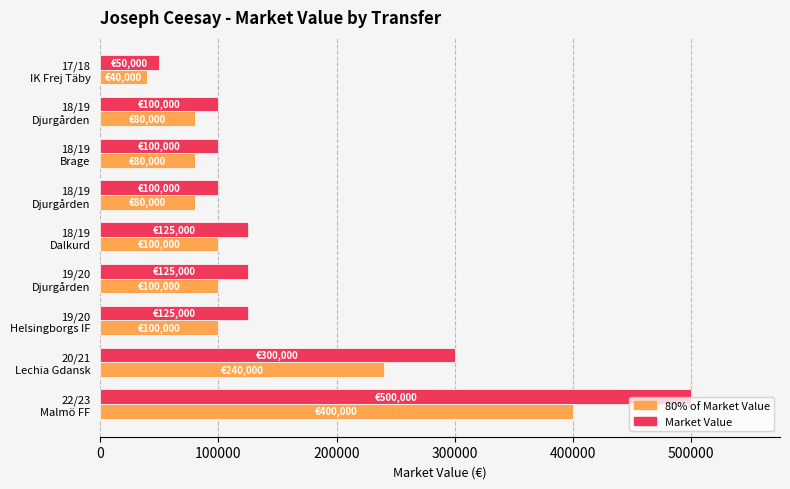

How many series are shown in this chart?

2